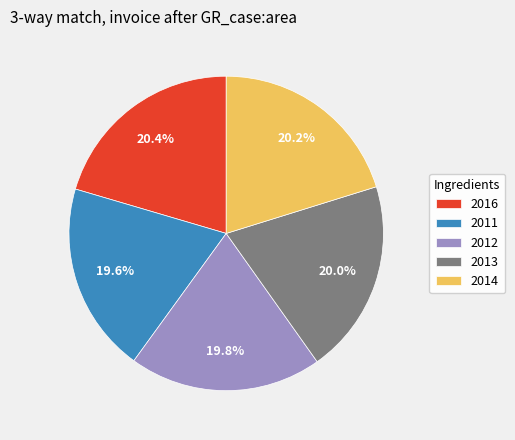

Approximately how many times larger is the value at 2014 compared to 2013?

1.0